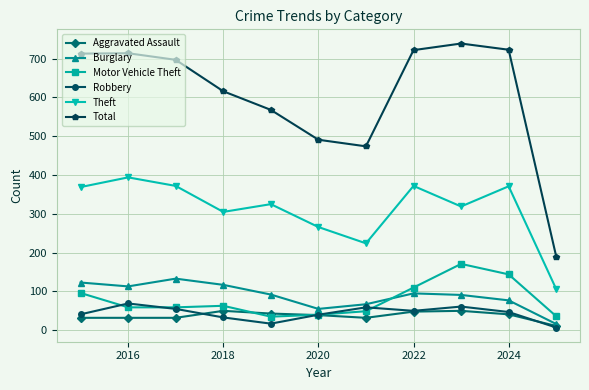

True or false: Theft and Motor Vehicle Theft intersect in this chart.

False